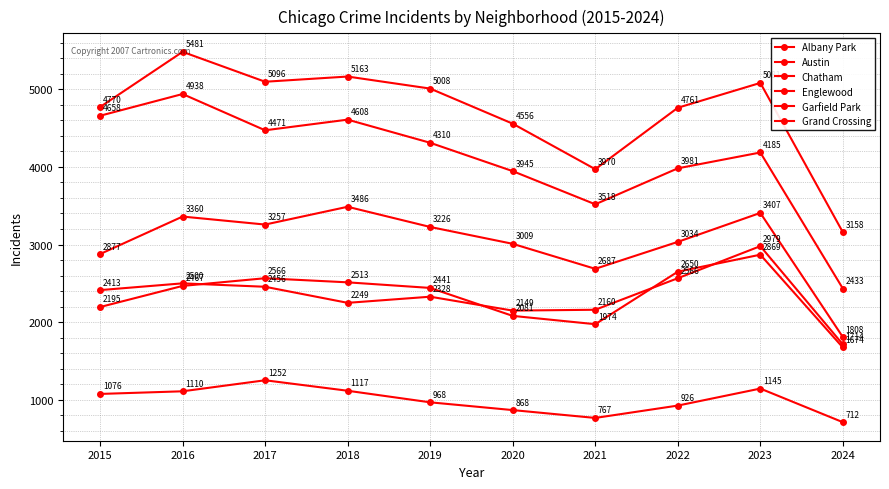

How many interior local valleys does the Garfield Park series have?

2